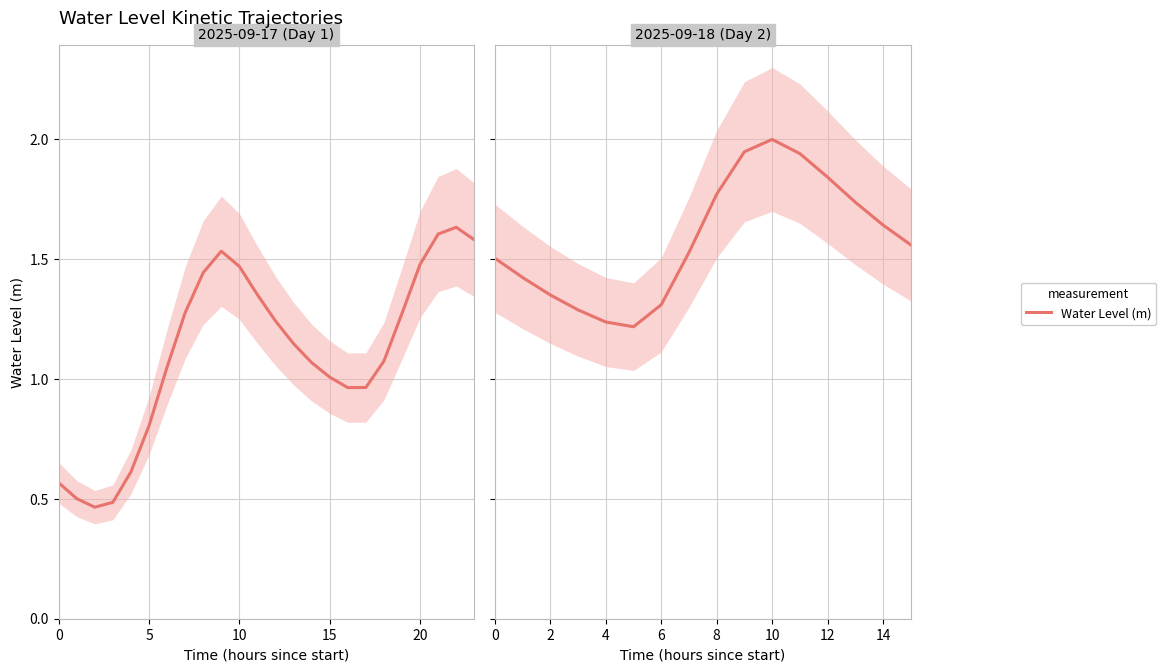

What is the label of the 3rd point from the right?

13